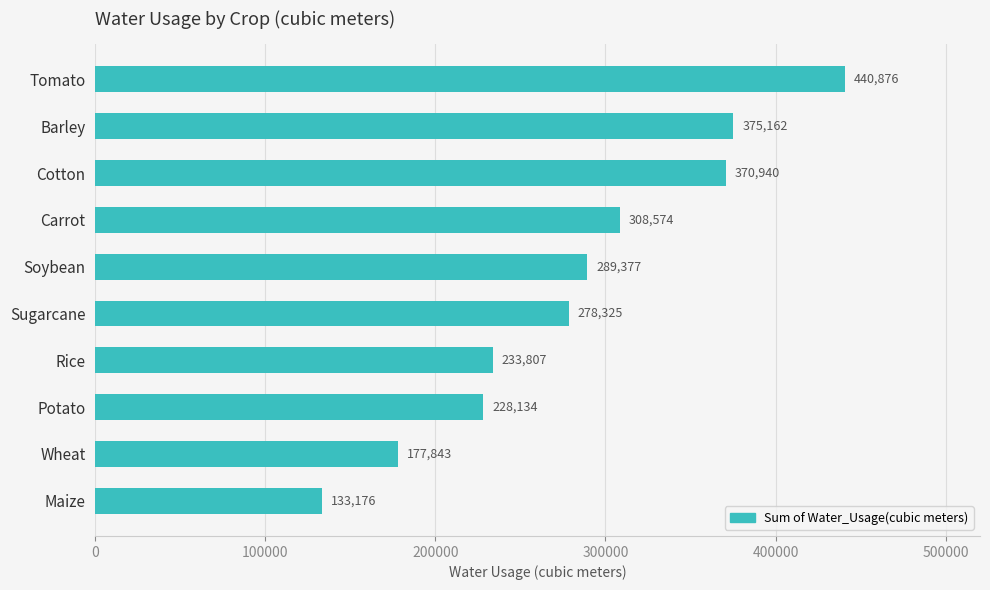

What is the label of the 2nd bar from the bottom?

Wheat